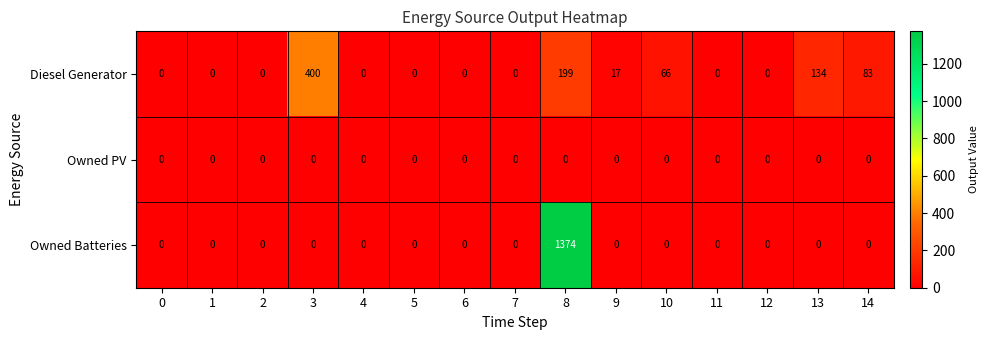

True or false: Owned PV has a value of 0 at 8.

True